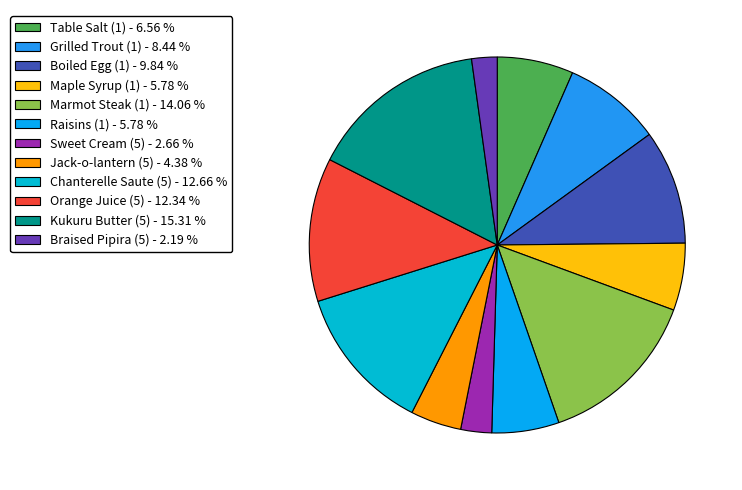

To the nearest percent, what percentage of the pie is Grilled Trout (1)?

8%